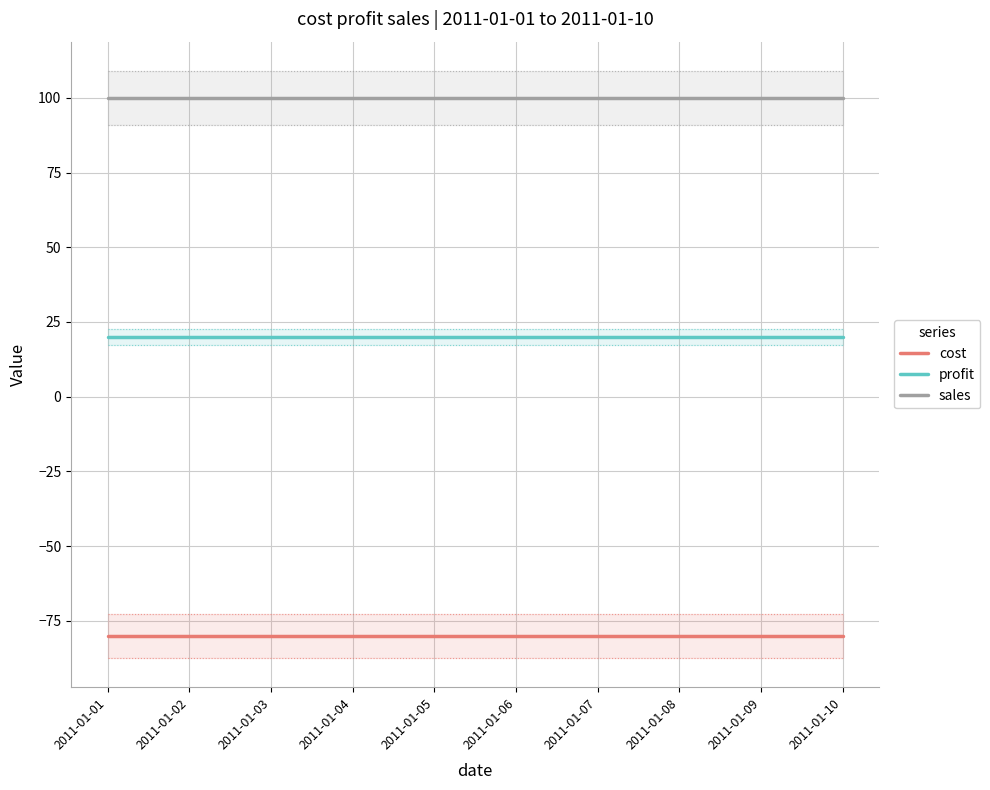

At which category is the sum across all series the highest?

2011-01-01